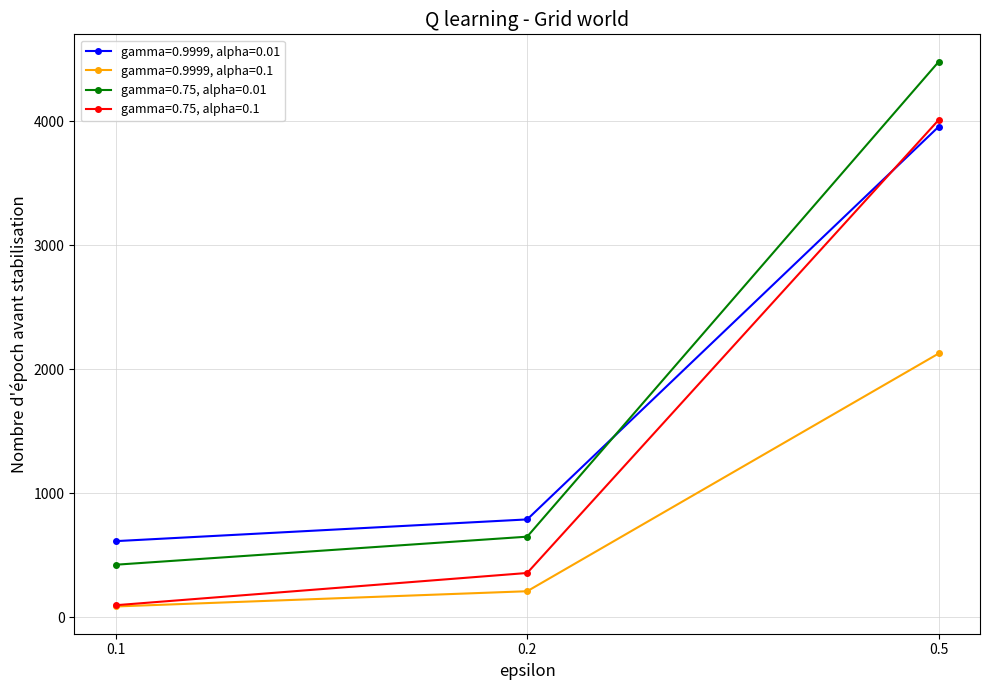

Rank the categories by gamma=0.75, alpha=0.1 value from highest to lowest.

0.5, 0.2, 0.1